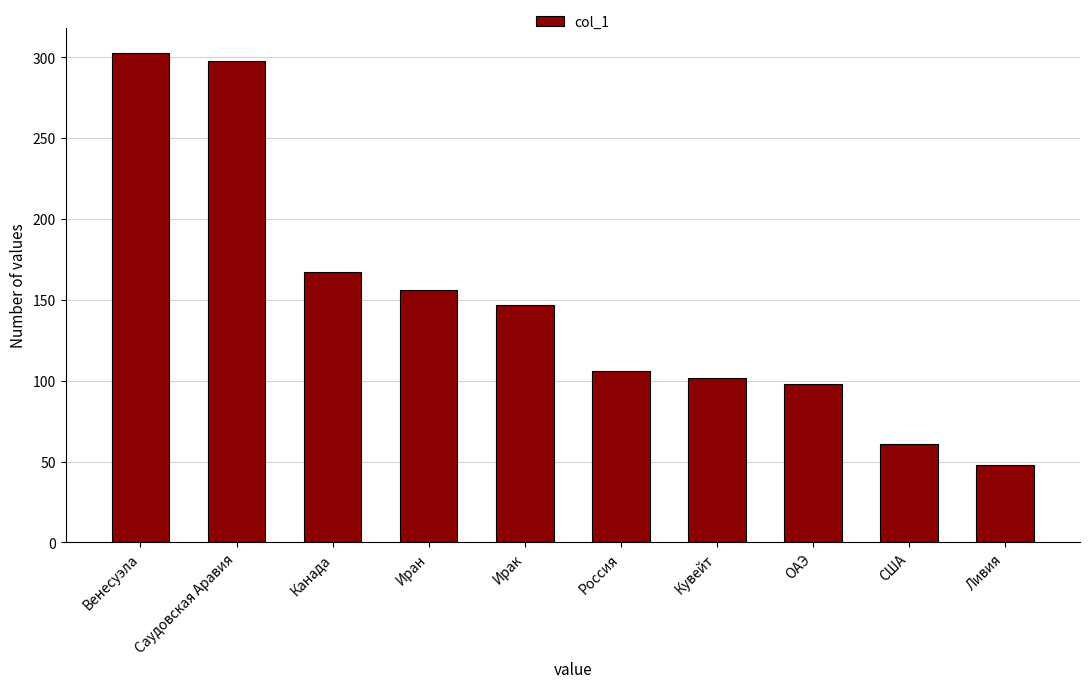

What is the difference between the maximum and minimum values?

255